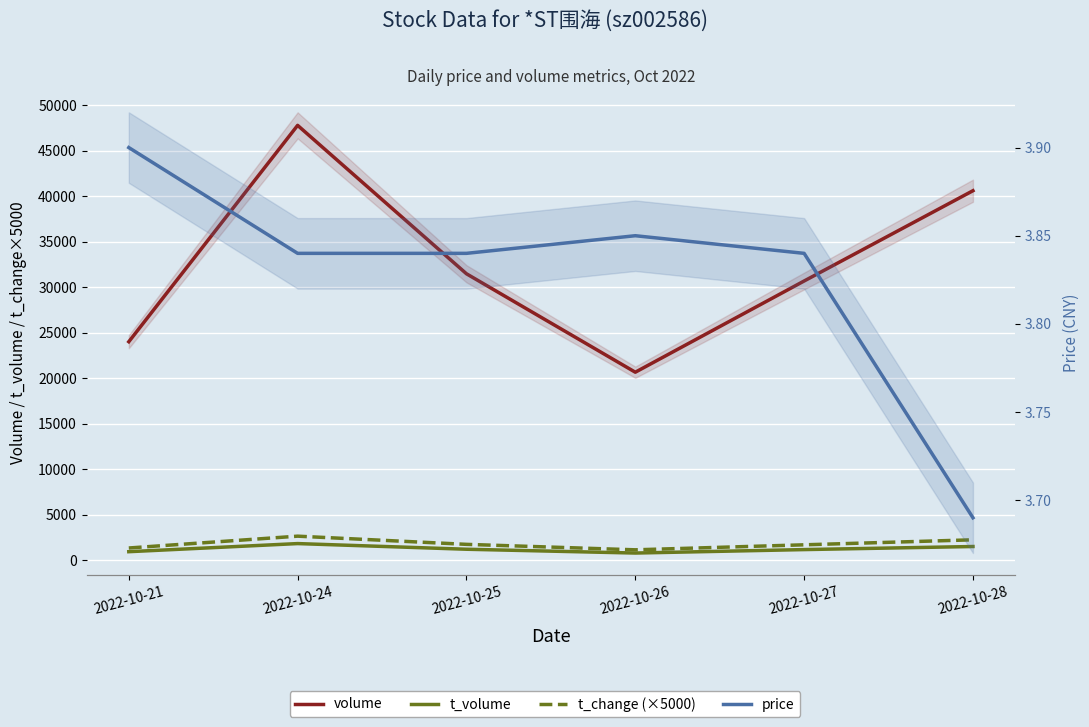

Reading left to right, extract all data points from this chart.

volume: 24019.0	47796.0	31486.0	20668.0	30692.0	40614.0
t_volume: 944.0	1835.0	1213.0	795.0	1175.0	1513.0
t_change (×5000): 1350.0	2650.0	1750.0	1150.0	1700.0	2250.0
price: 3.9	3.8	3.8	3.9	3.8	3.7